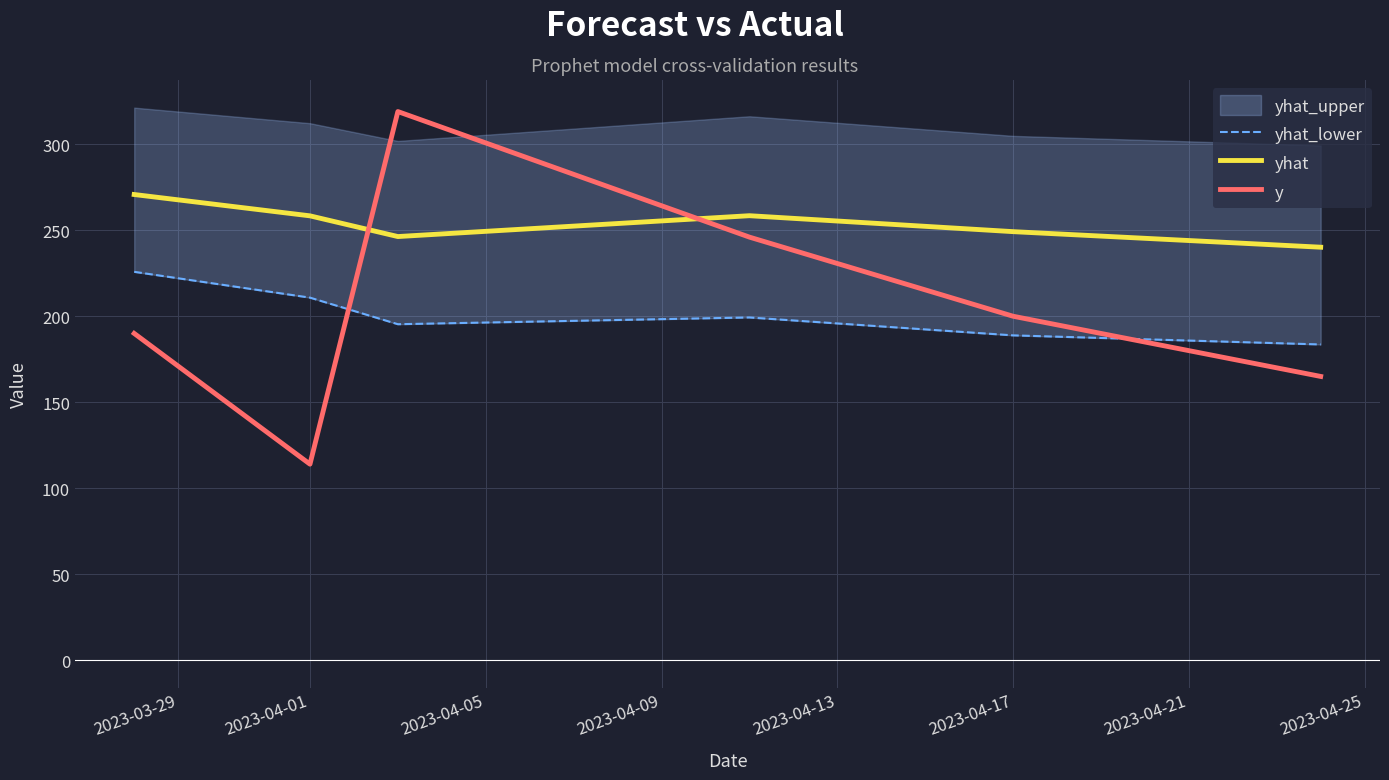

True or false: yhat and yhat_lower intersect in this chart.

False